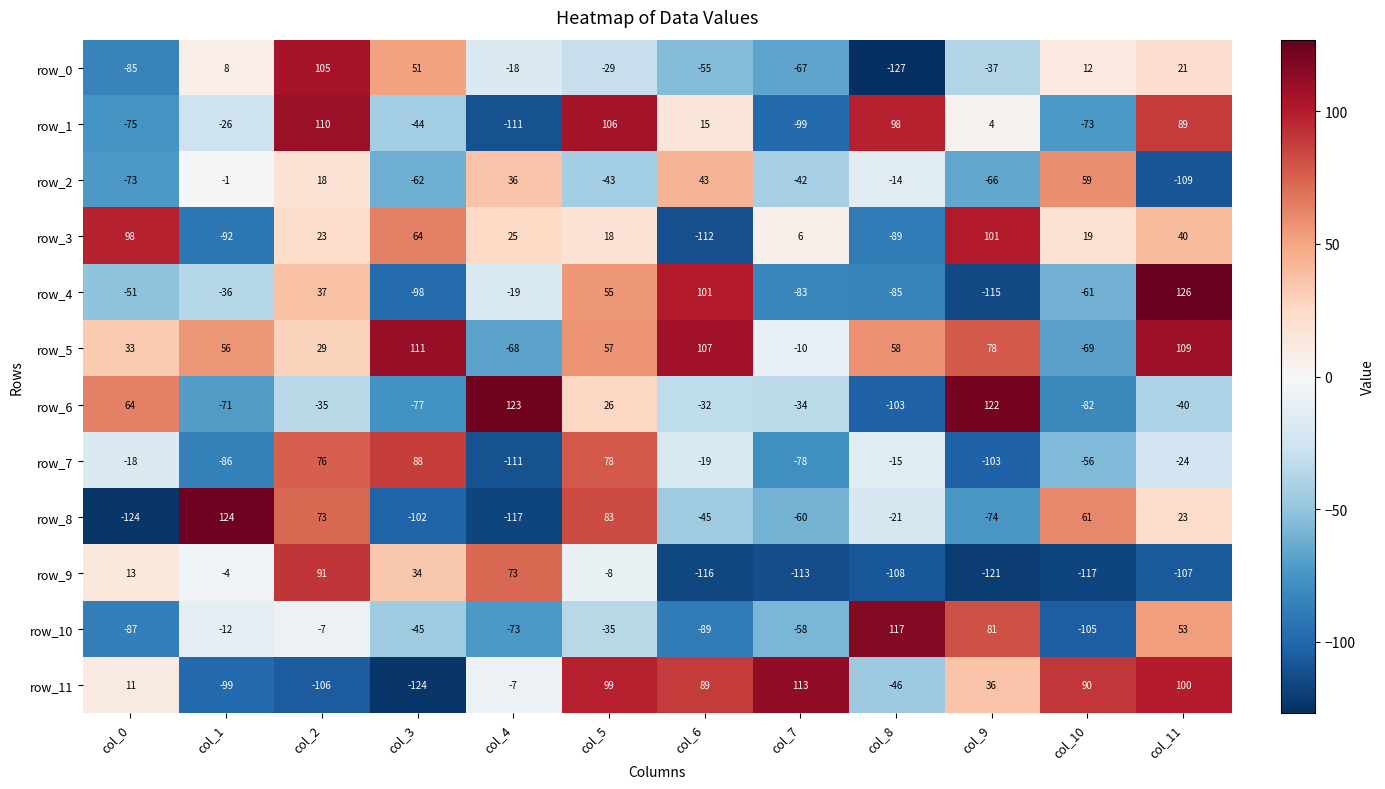

What is the minimum value shown in the chart?

-127